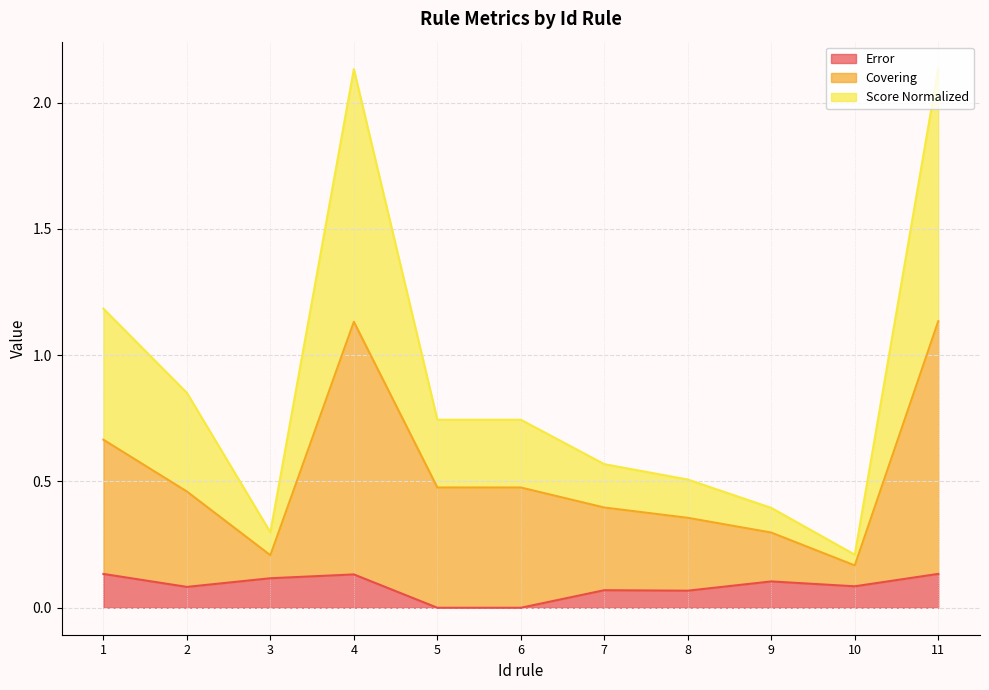

Which category has the lowest value in the Error series?

5